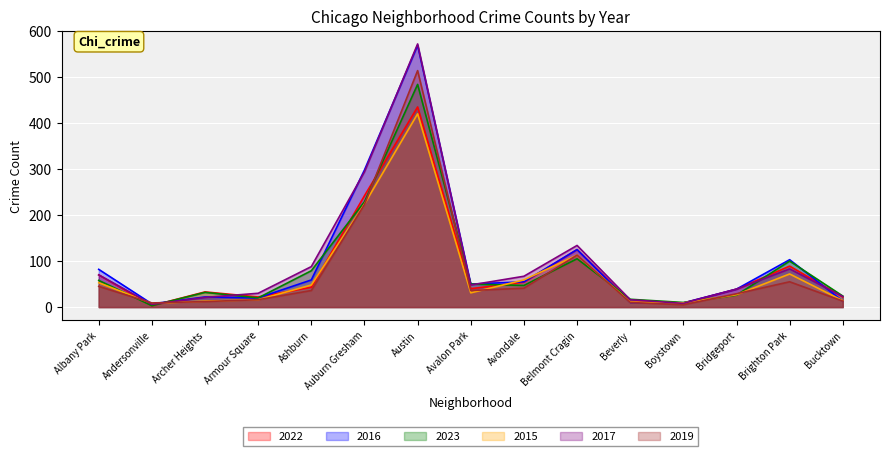

Which series has the largest total across all categories?

2017